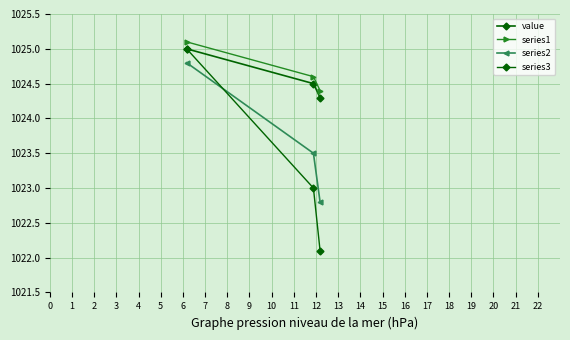

How many data points does each series have?

3